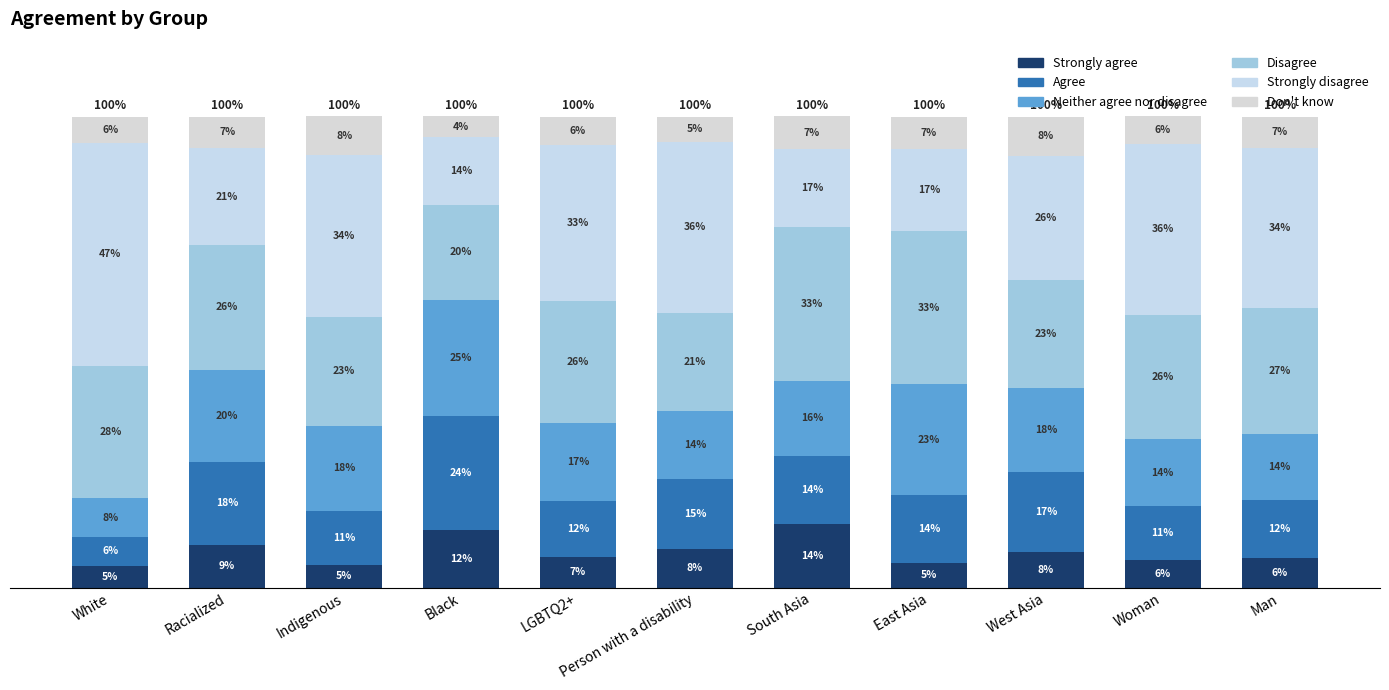

At how many categories does at least one series exceed 0?

11